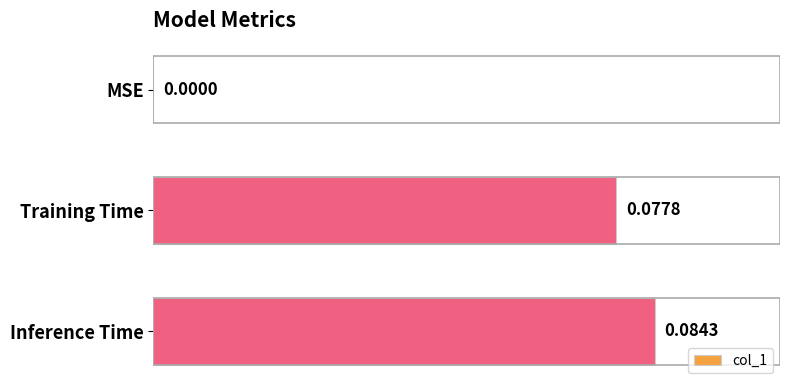

What is the change in value from MSE to Training Time?

+0.1